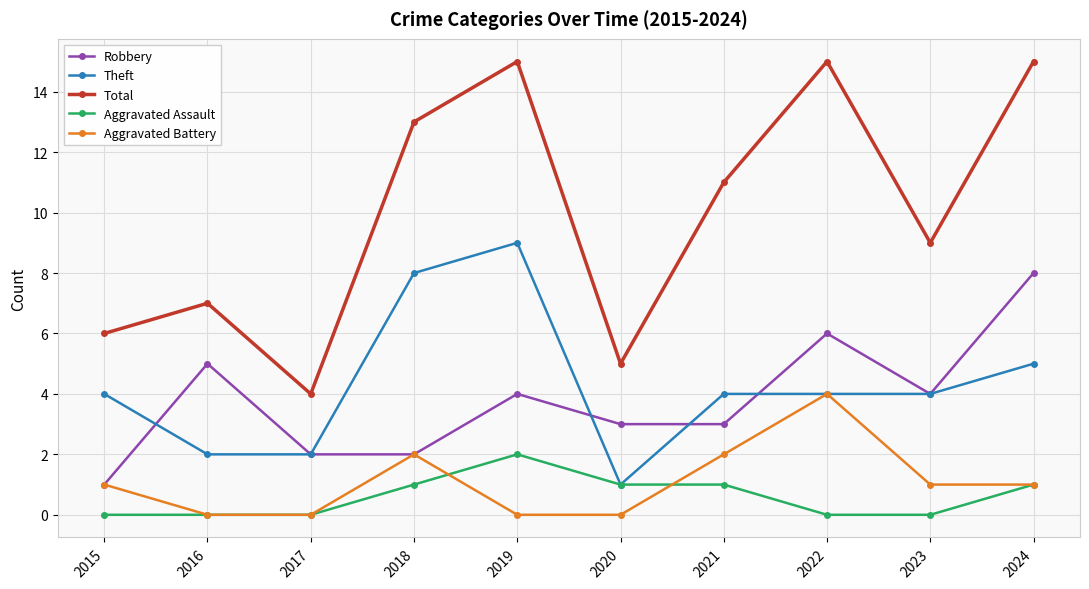

What is the average value of the Theft series?

4